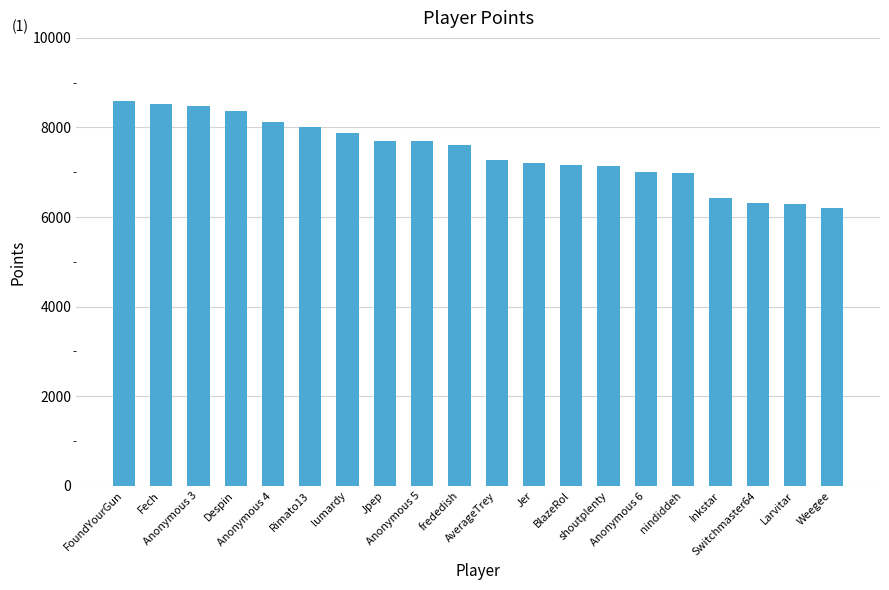

How many data points are less than 7608?

10